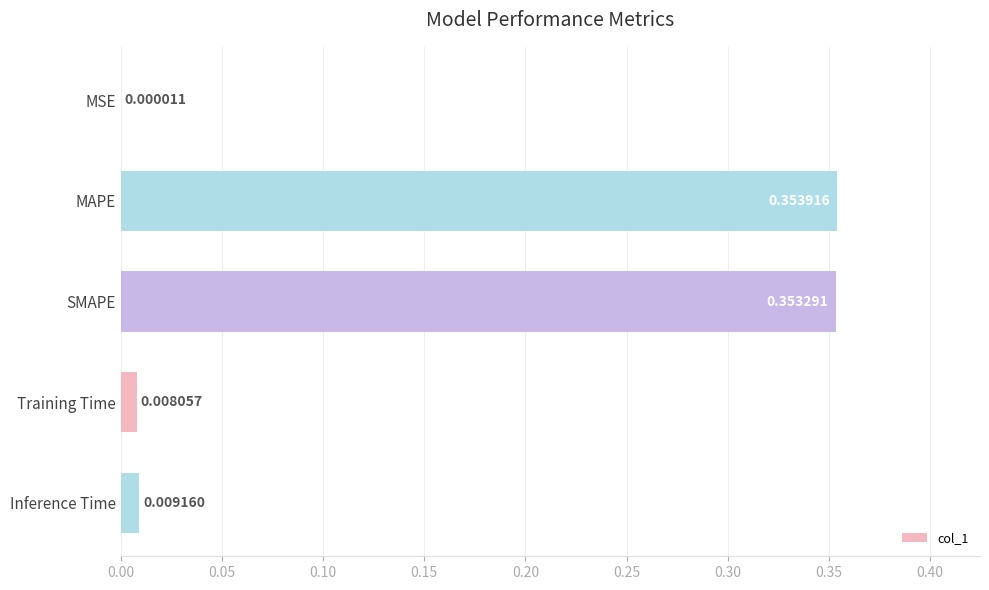

Which label corresponds to the largest value in the chart?

MAPE